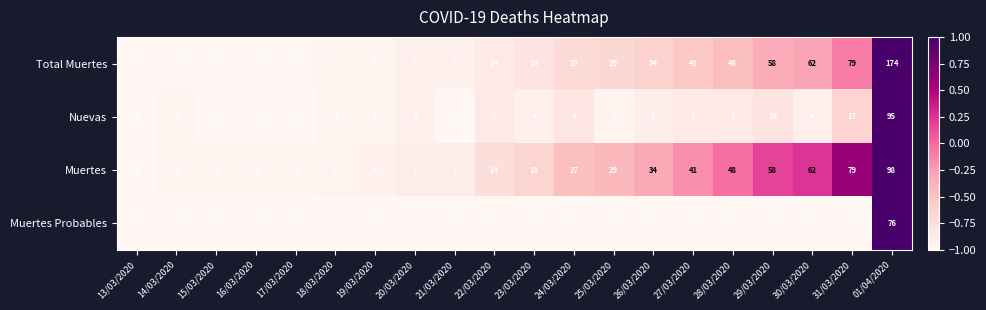

At which category does the chart reach its peak across all series?

01/04/2020